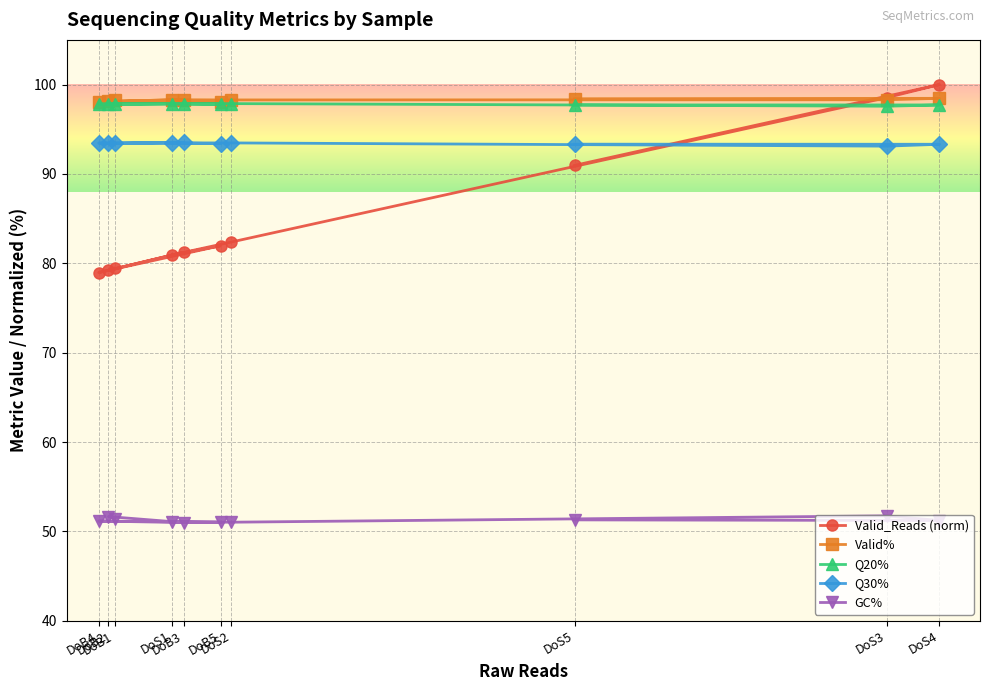

Reading left to right, extract all data points from this chart.

Valid_Reads (norm): DoB1=79.5	DoB2=79.2	DoB3=81.2	DoB4=79.0	DoB5=82.0	DoS1=80.9	DoS2=82.4	DoS3=98.5	DoS4=100.0	DoS5=91.0
Valid%: DoB1=98.2	DoB2=98.1	DoB3=98.3	DoB4=98.1	DoB5=98.1	DoS1=98.3	DoS2=98.3	DoS3=98.3	DoS4=98.5	DoS5=98.4
Q20%: DoB1=97.8	DoB2=97.8	DoB3=97.9	DoB4=97.8	DoB5=97.8	DoS1=97.9	DoS2=97.9	DoS3=97.6	DoS4=97.7	DoS5=97.7
Q30%: DoB1=93.4	DoB2=93.4	DoB3=93.5	DoB4=93.5	DoB5=93.4	DoS1=93.5	DoS2=93.5	DoS3=93.1	DoS4=93.3	DoS5=93.3
GC%: DoB1=51.4	DoB2=51.7	DoB3=51.0	DoB4=51.2	DoB5=51.0	DoS1=51.0	DoS2=51.0	DoS3=51.7	DoS4=51.2	DoS5=51.3